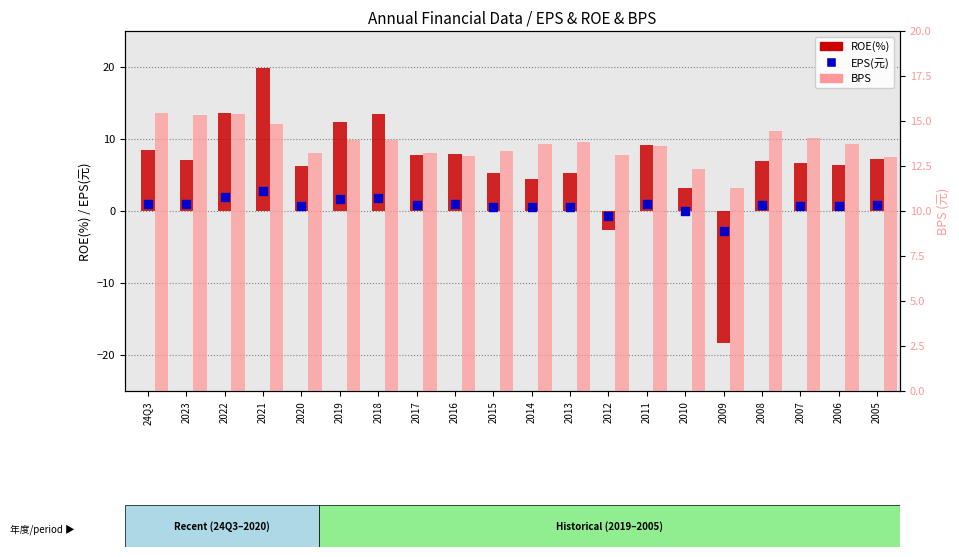

Which series has the largest Y range (max minus min)?

ROE(%)